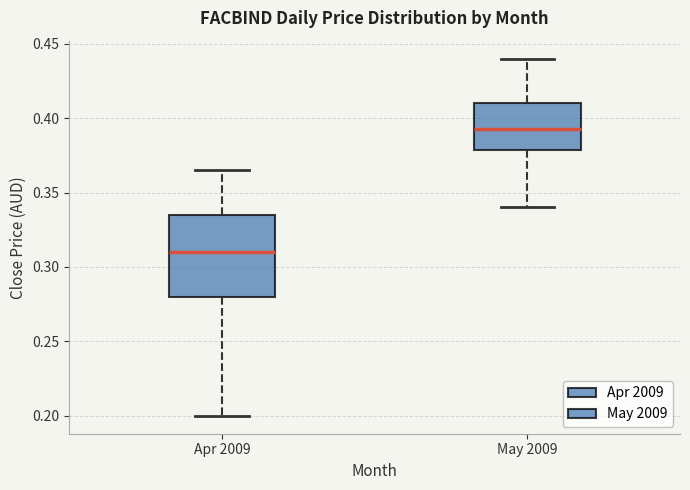

Which box's median line is the lowest?

Apr 2009